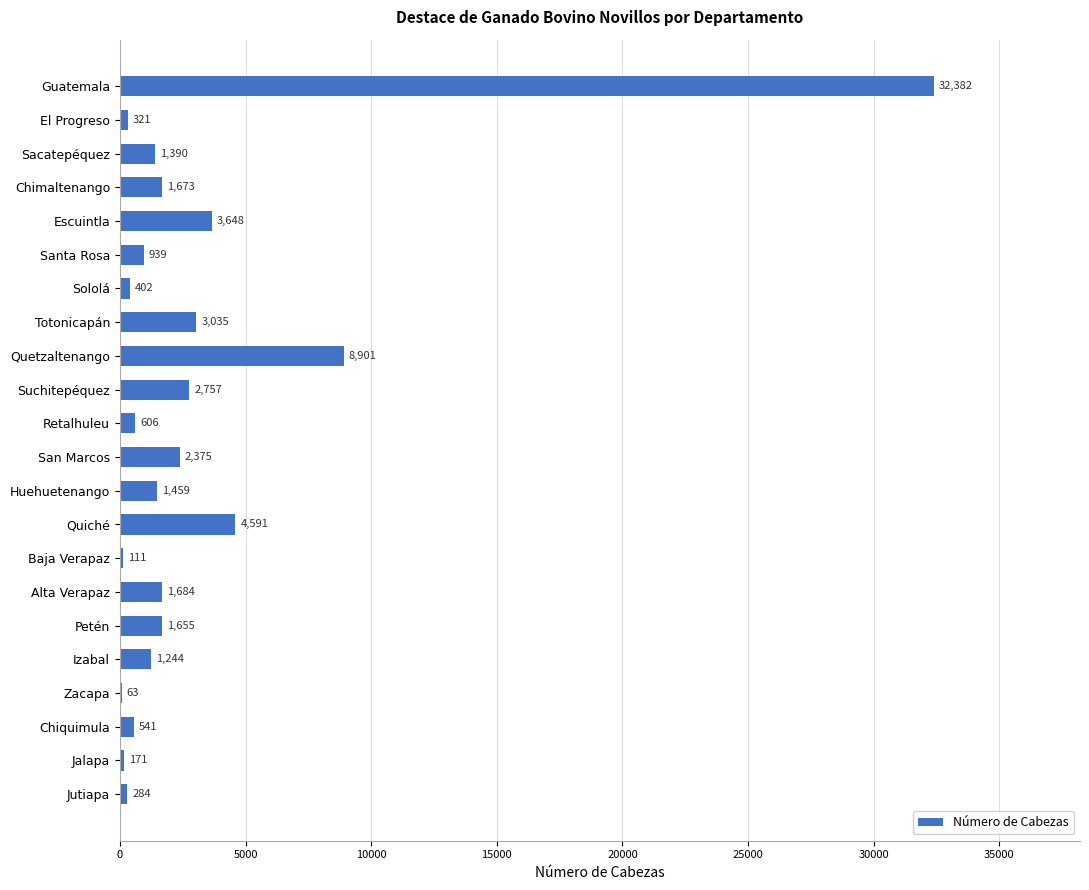

What value does the data have at San Marcos?

2375